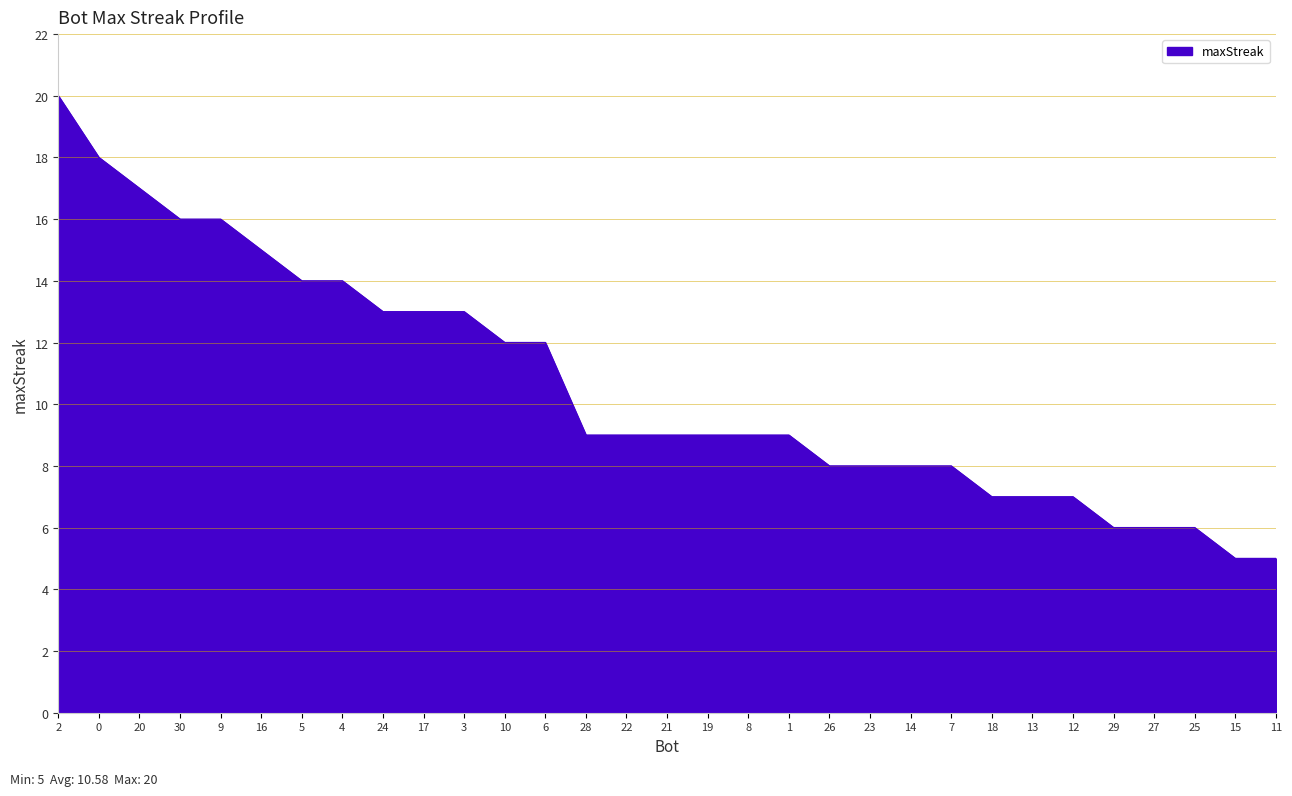

Between 23 and 4, which is larger?

4